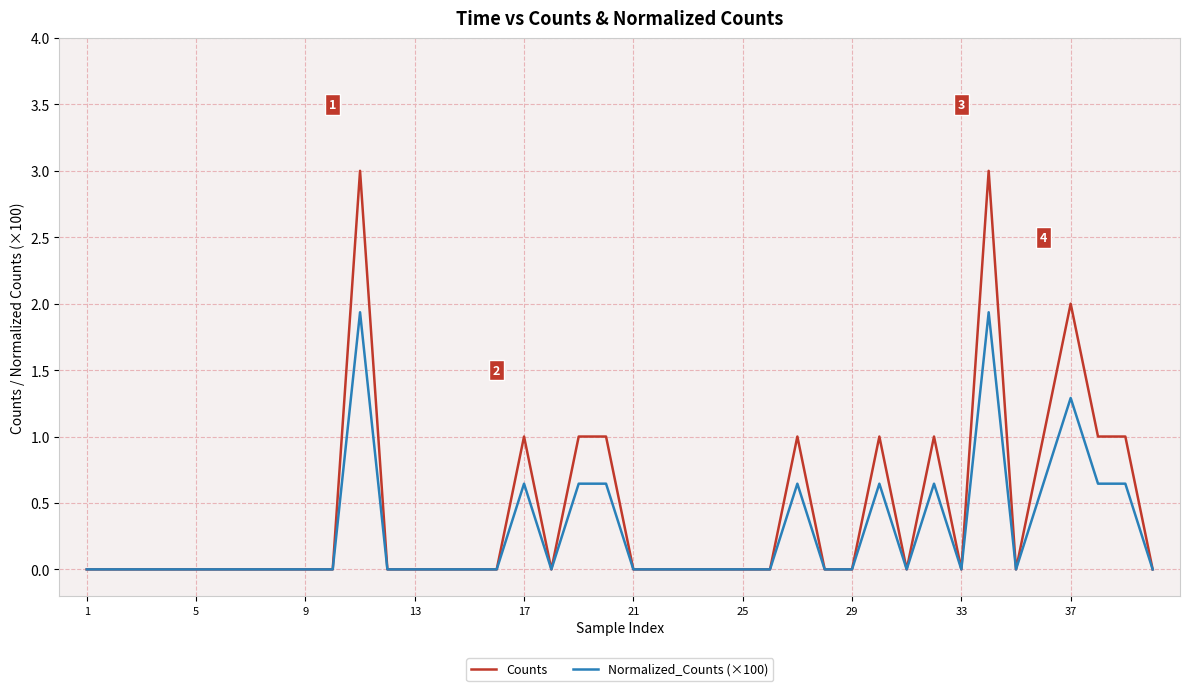

Rank the series by their maximum value, from highest to lowest.

Counts, Normalized_Counts (×100)